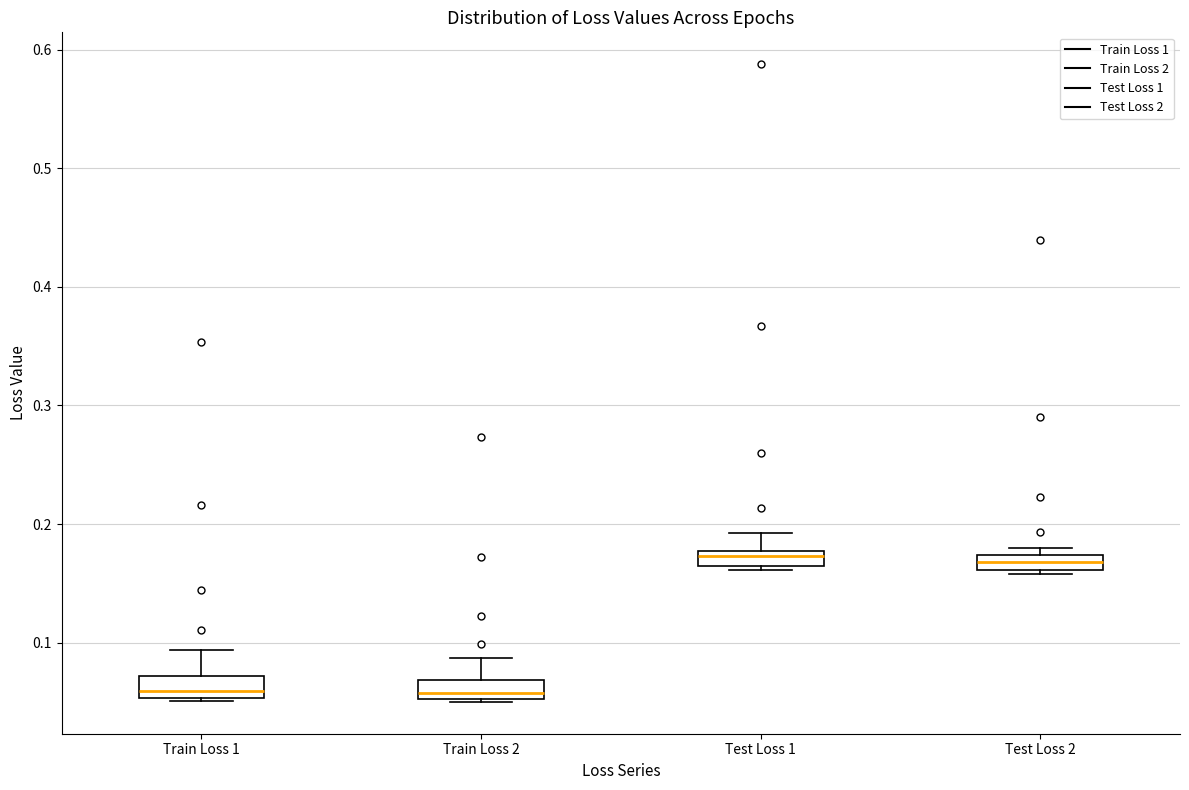

Where is the lower edge of the box for Train Loss 1 on the y-axis? The values are not printed on the chart, so give them approximately, as read against the axis.

0.05